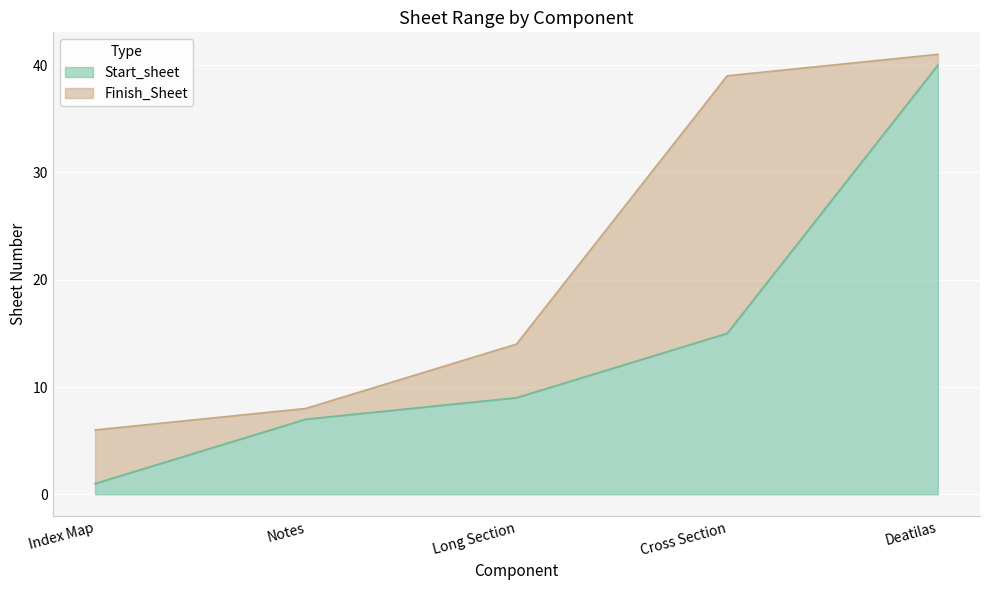

What is the spread (max minus min) of values at Long Section?

5